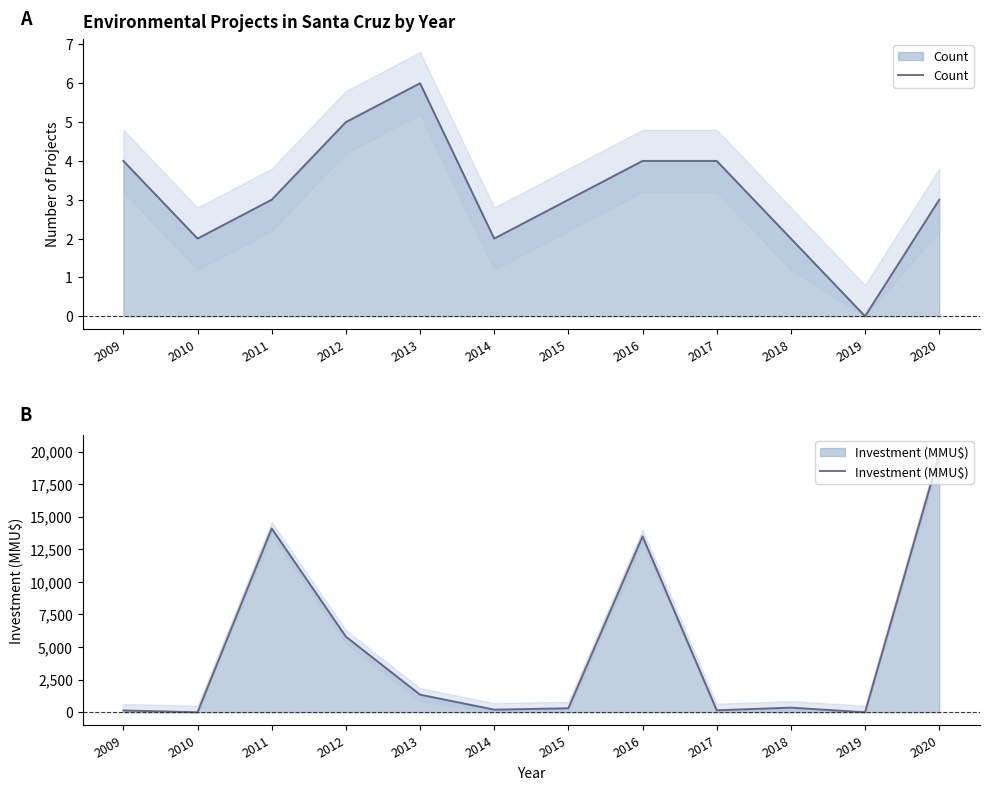

Where is the first local maximum for Count?

2013